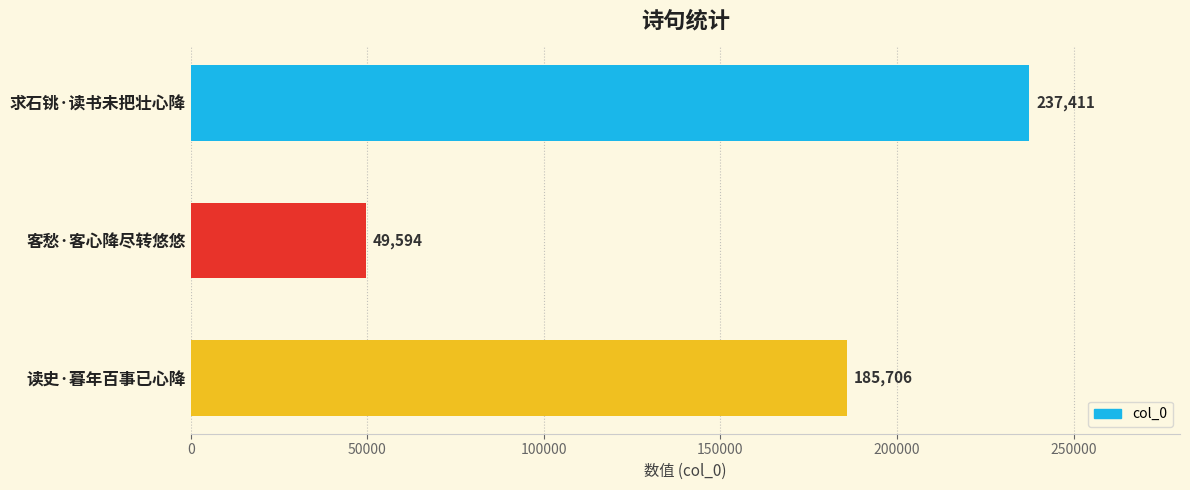

At which label is the value closest to 143502?

读史·暮年百事已心降